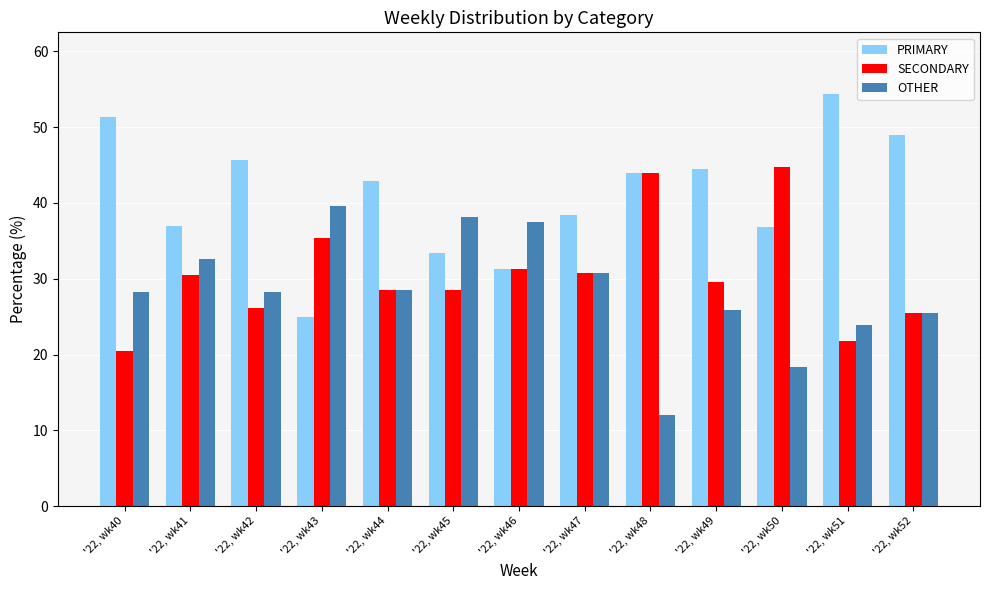

Are the bars horizontal?

No